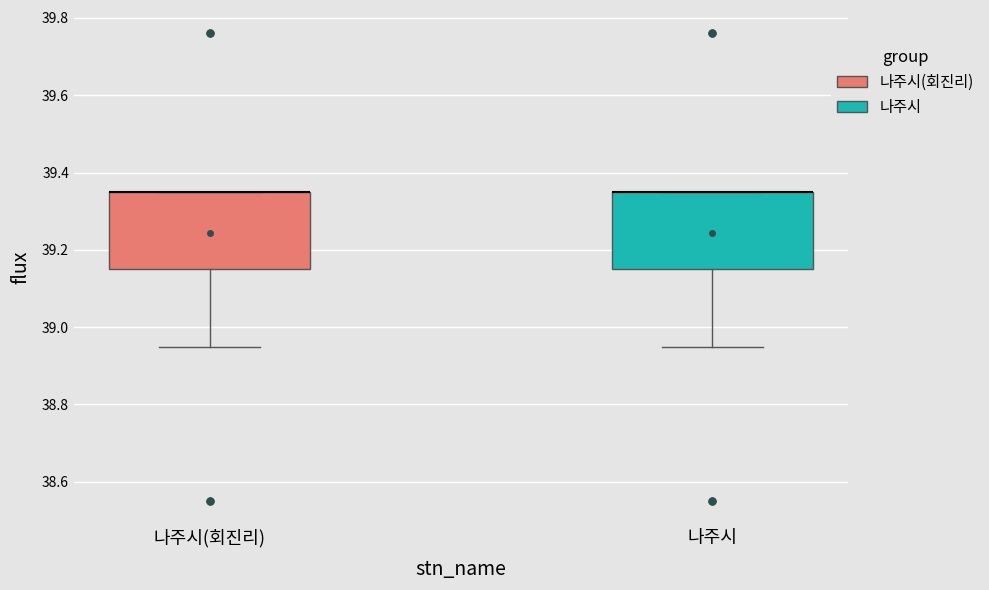

Reading left to right, read every box against the y-axis: the position of its median line, the range the box covers, and the ends of its whiskers. The values are not printed on the chart, so give them approximately, as read against the axis.

나주시(회진리): median 39.36 (drawn on the box's upper edge), box 39.16 to 39.36, whiskers 38.96 to 39.36
나주시: median 39.36 (drawn on the box's upper edge), box 39.16 to 39.36, whiskers 38.96 to 39.36